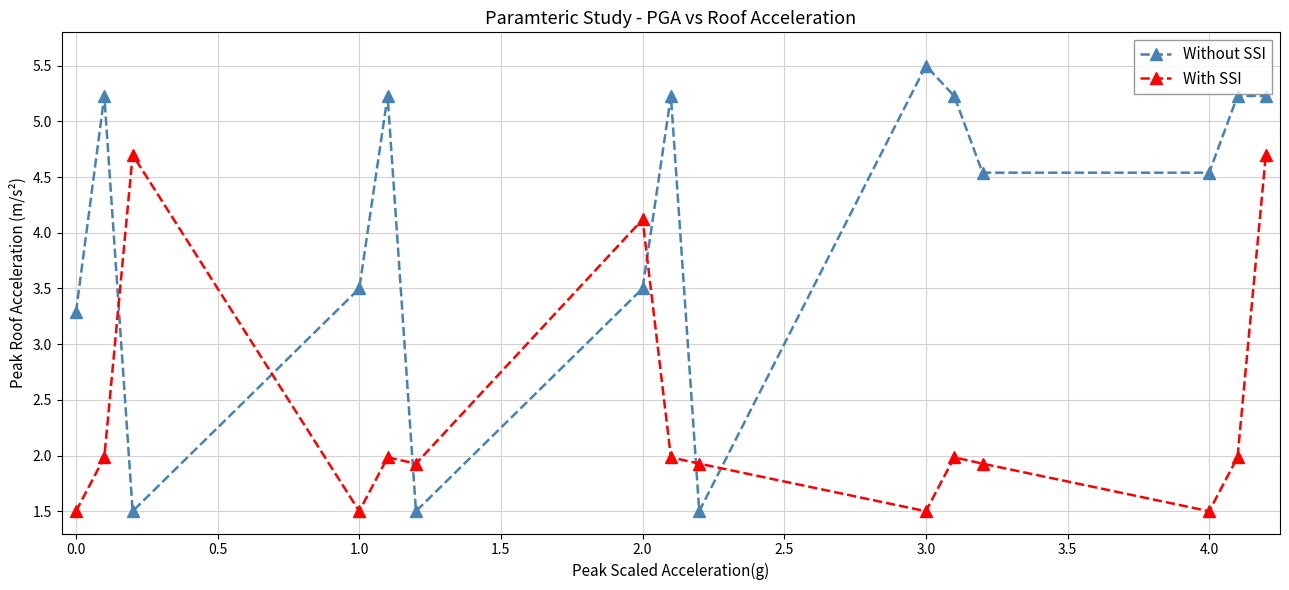

Rank the series by their maximum value, from highest to lowest.

Without SSI, With SSI